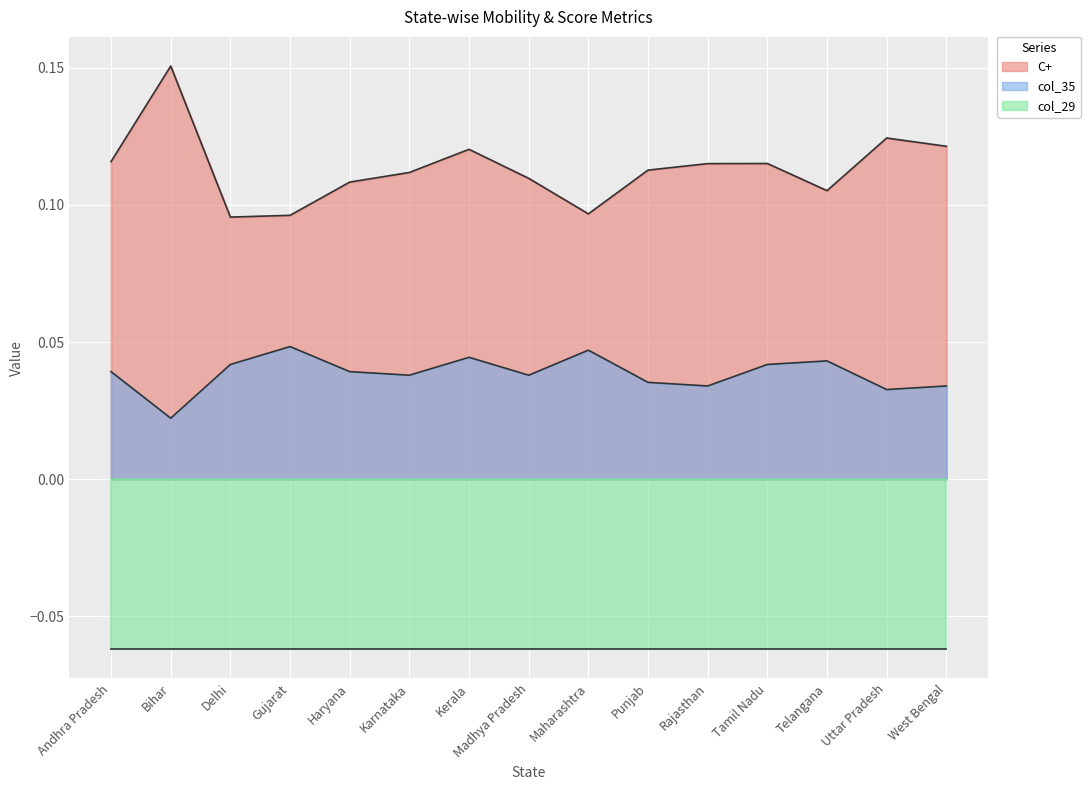

What is the total value across all series at Telangana?

0.1